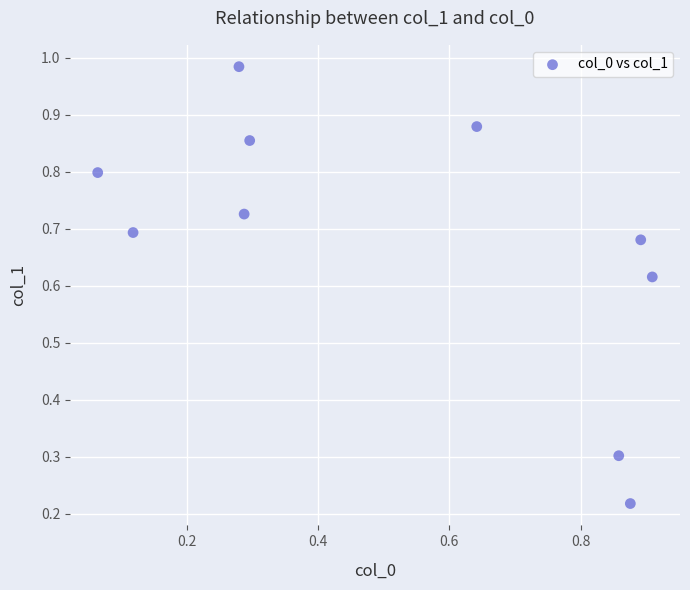

What is the average X value?

0.5